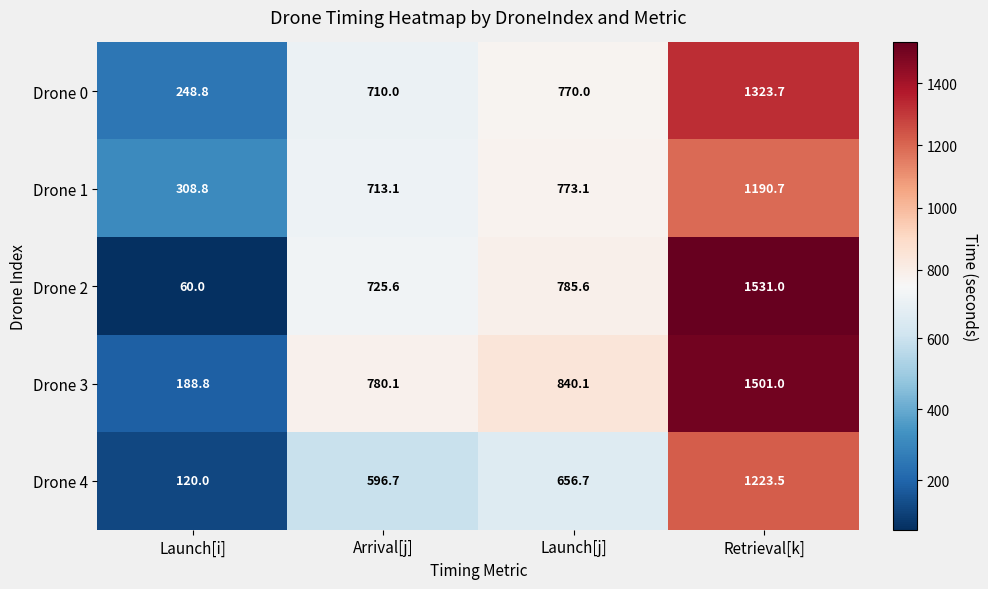

What is the greatest value displayed?

1531.0